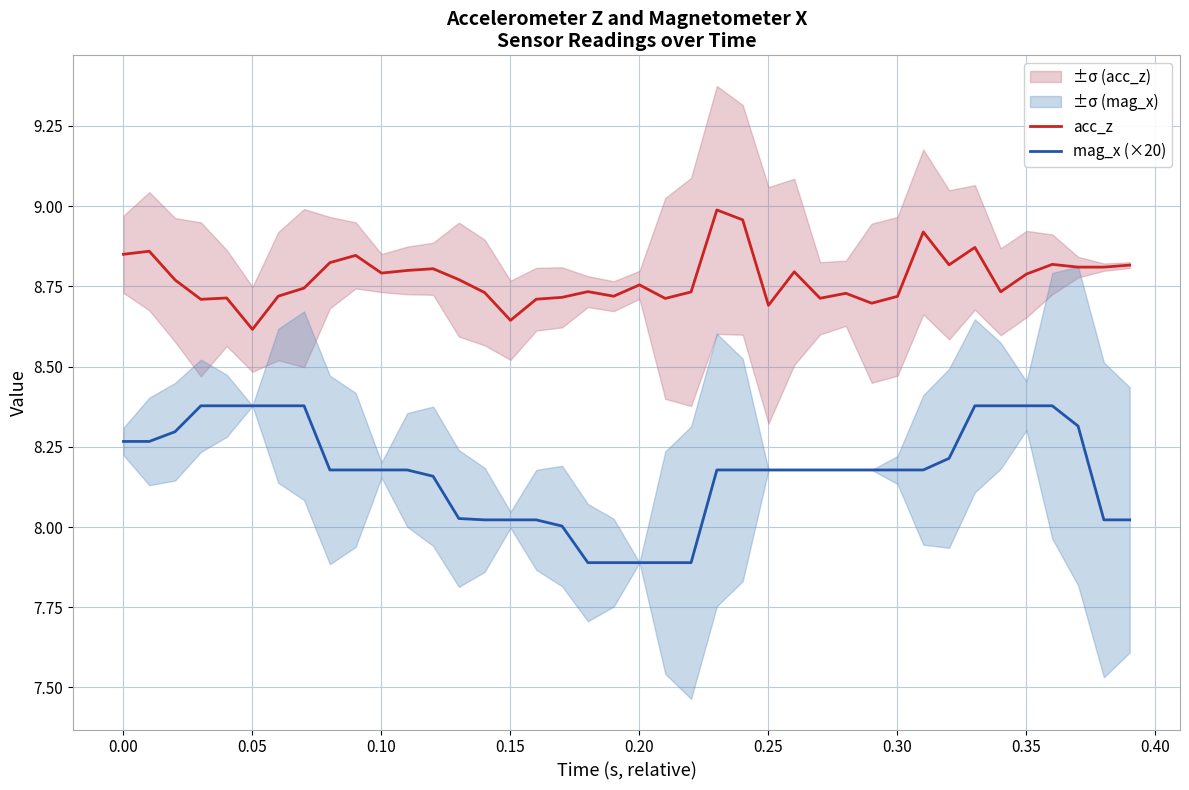

True or false: acc_z and mag_x (×20) cross at least once.

False